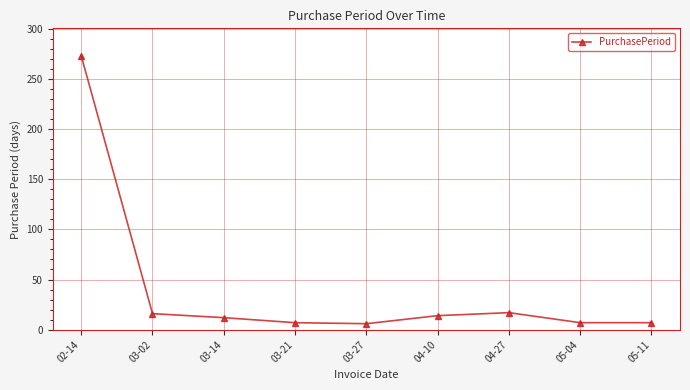

Does the chart display data point markers on the line(s)?

Yes